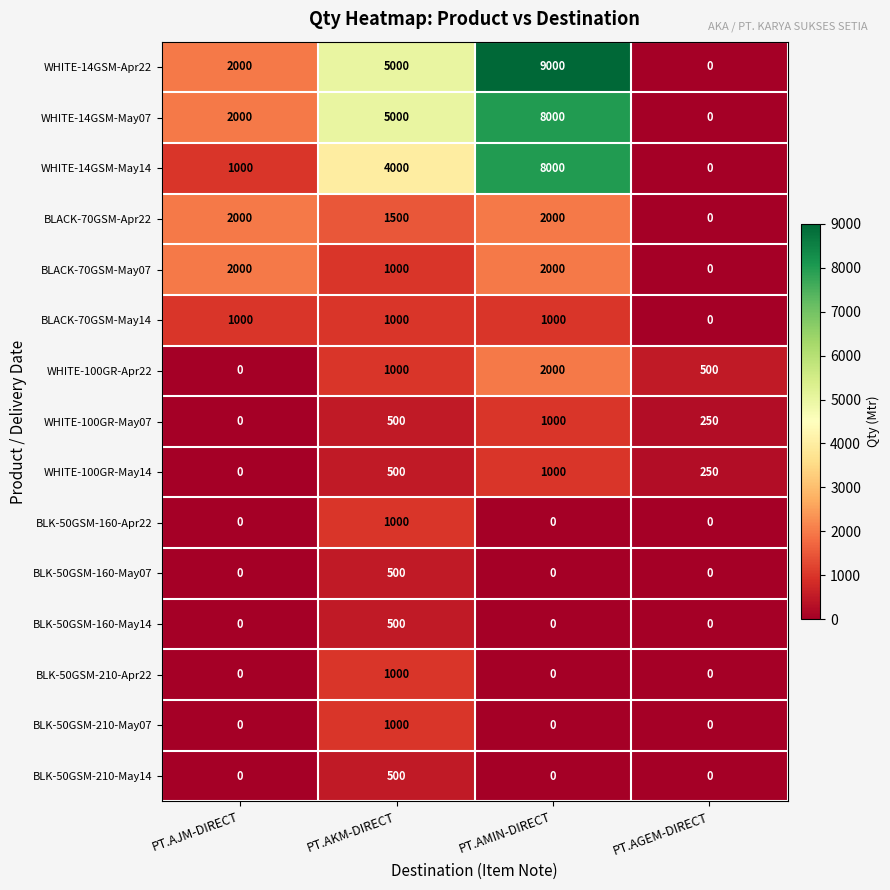

Which category has the highest value across all series?

PT.AMIN-DIRECT